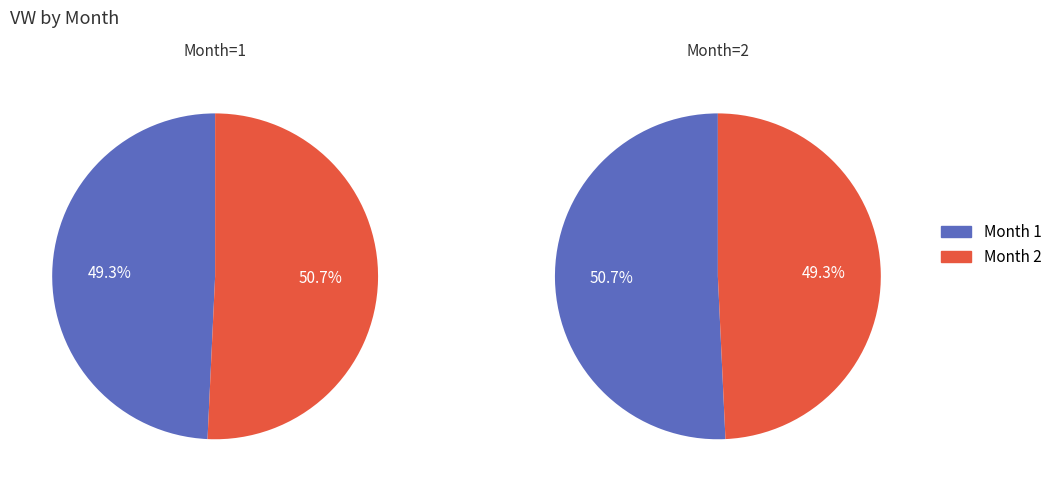

Which has a higher value, 1 or 2?

2